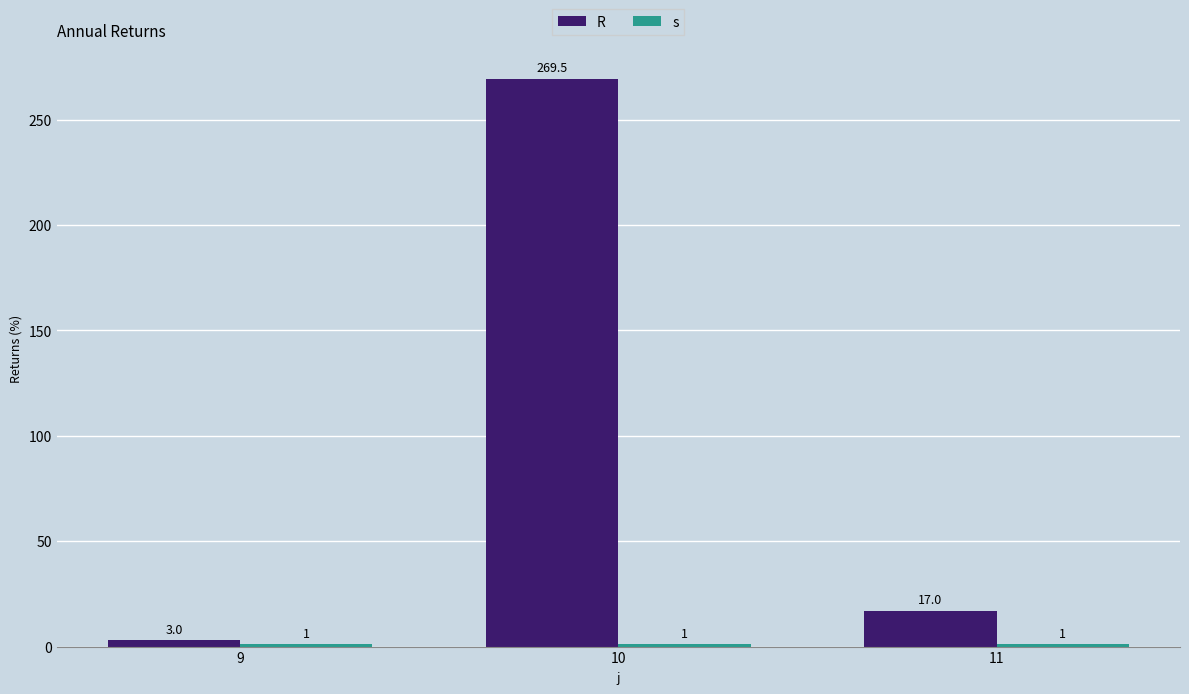

Between 10 and 11, which series saw the biggest shift?

R